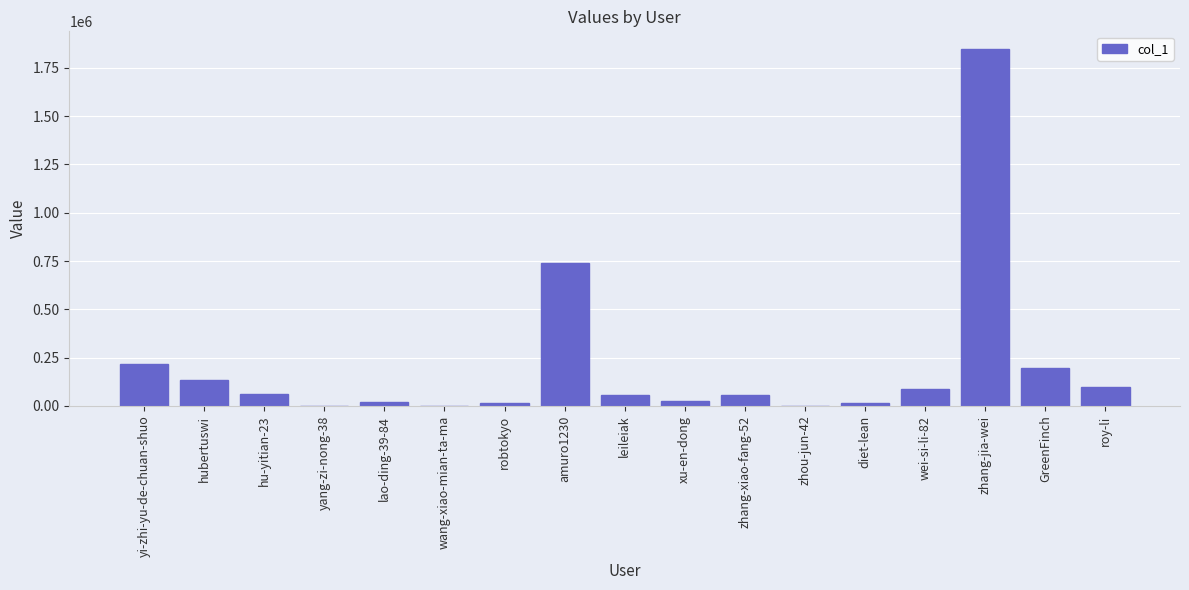

True or false: the data shows 195101 at GreenFinch.

True